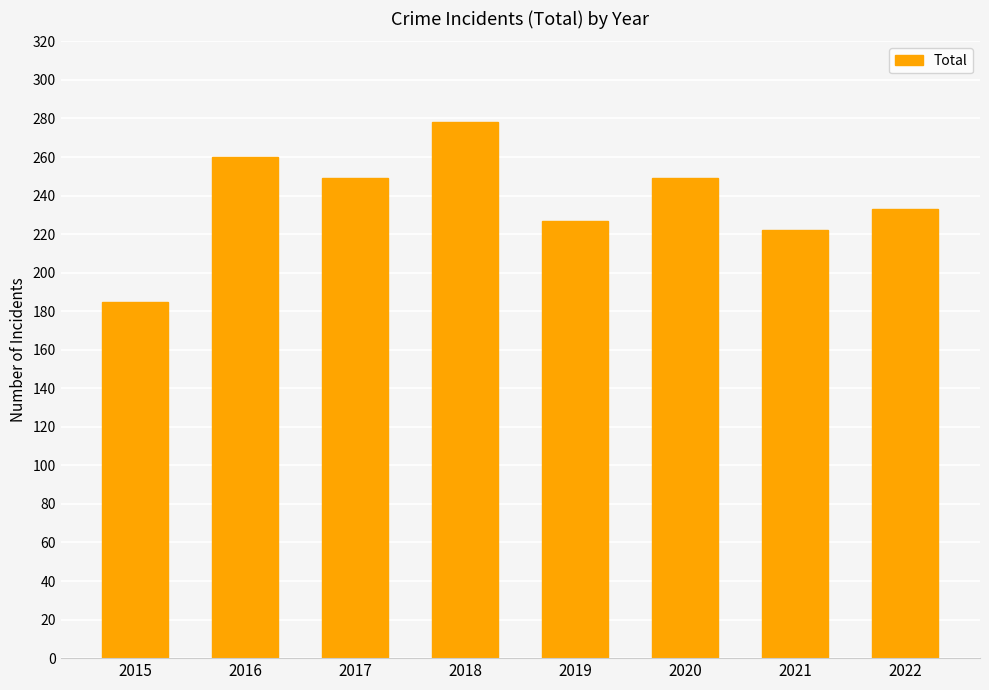

What value does the data have at 2018, to the nearest 5?

280